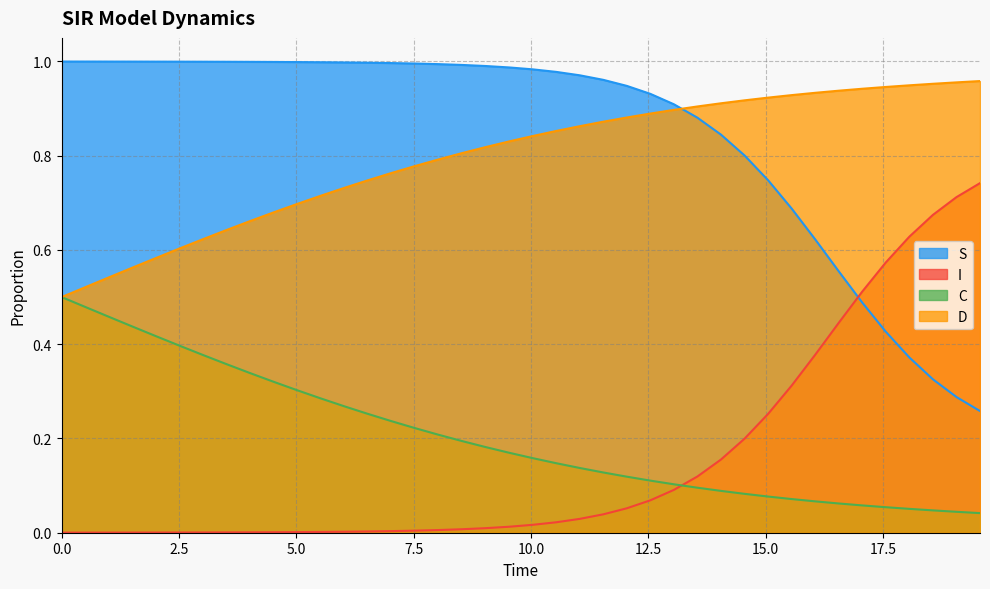

Which series has the largest total across all categories?

S